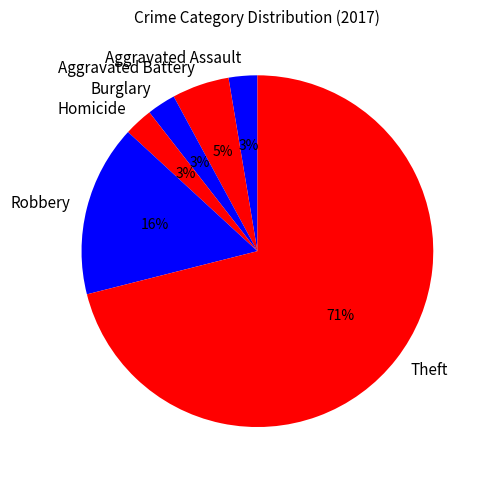

How many slices are in this pie chart?

6